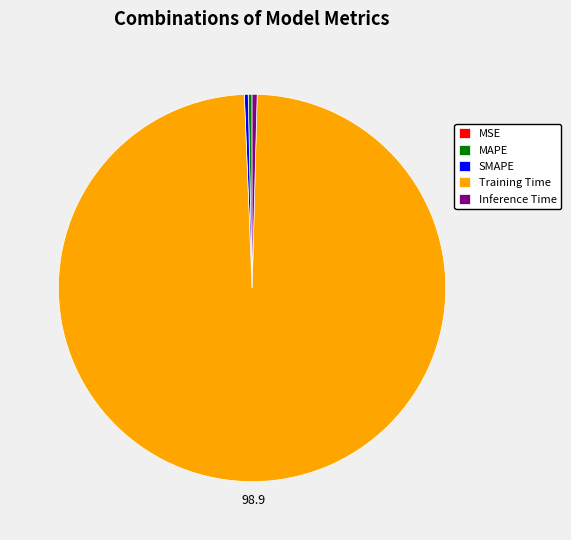

Do MAPE and SMAPE together represent more than half of the pie?

No